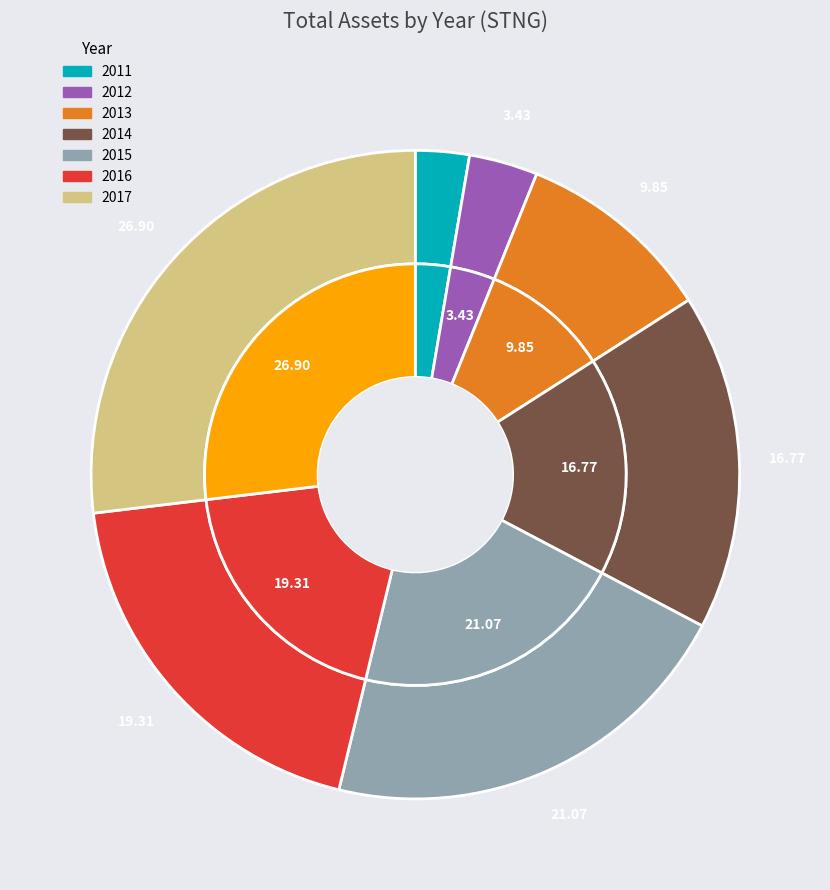

Which slice is the largest?

2017